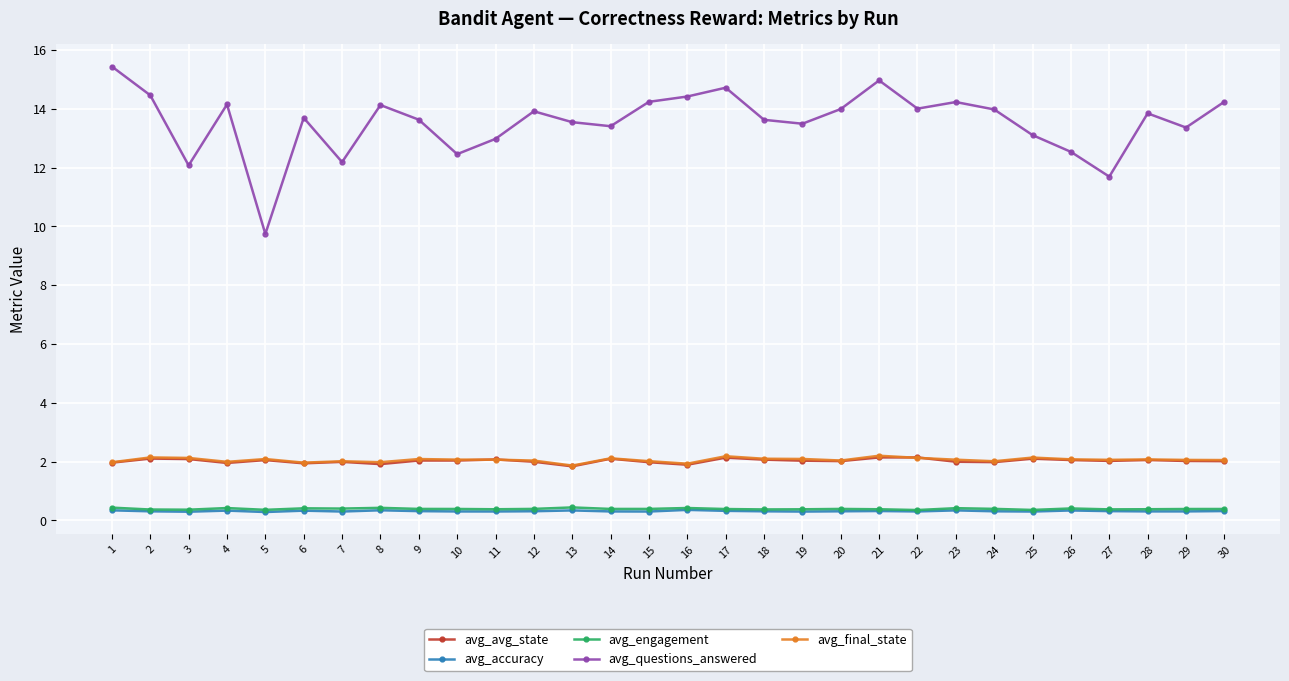

What is the lowest value of the avg_avg_state series?

1.8